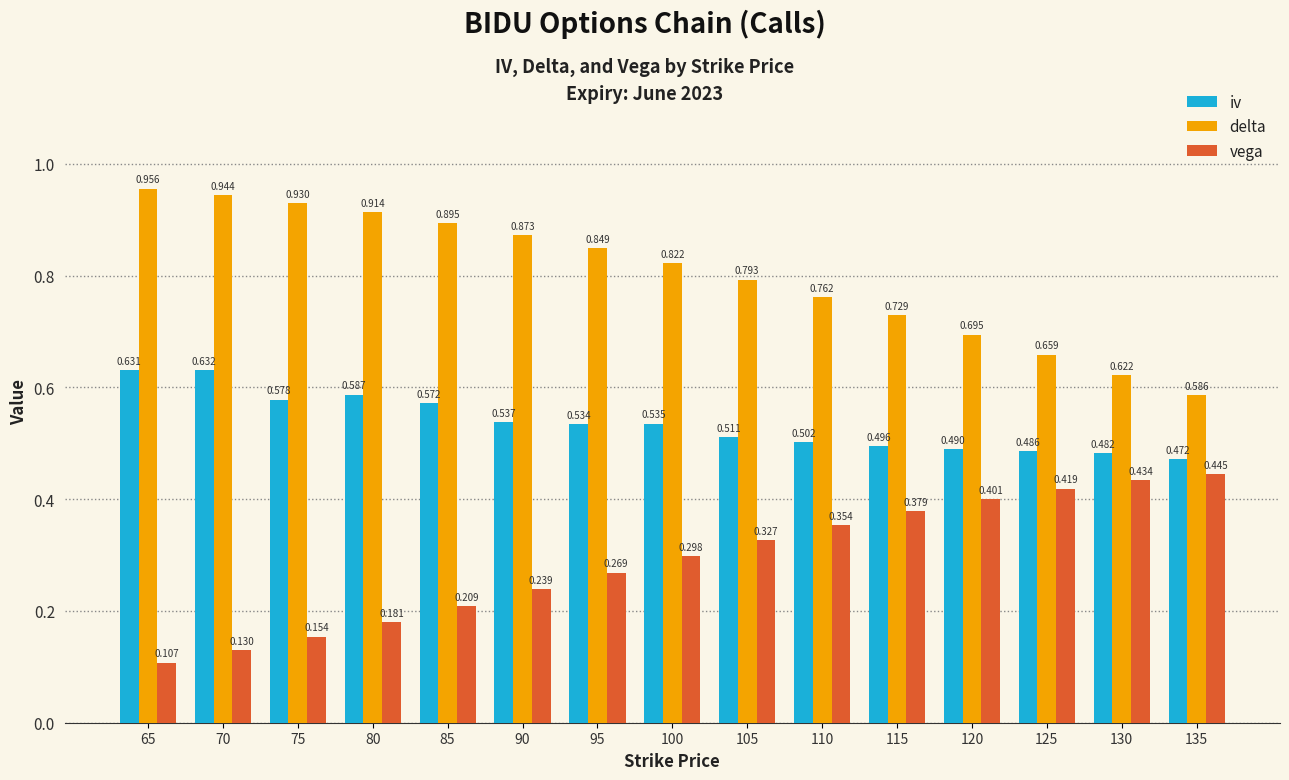

Which series has the widest spread of values?

delta